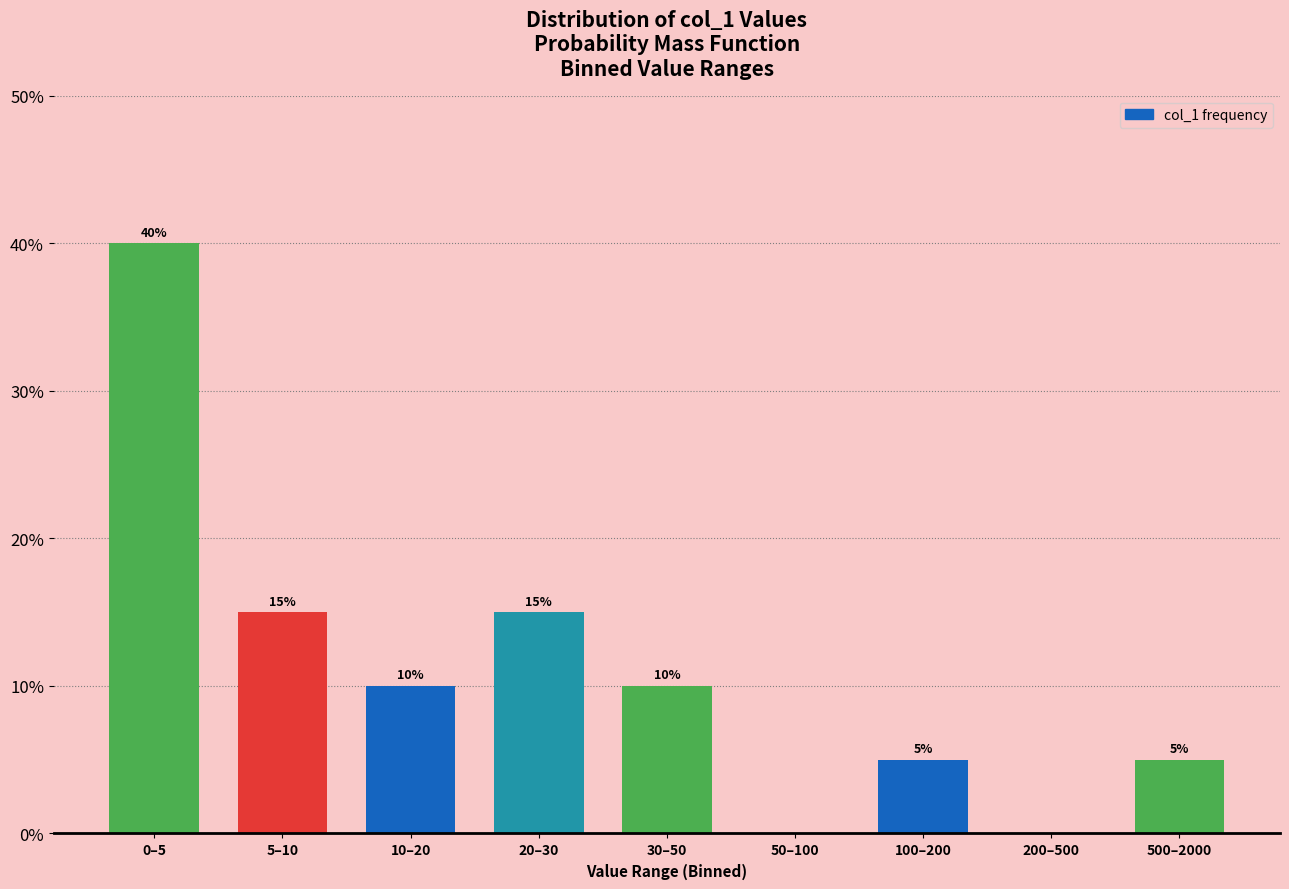

Reading left to right, transcribe all the data shown in this chart.

0–5=40	5–10=15	10–20=10	20–30=15	30–50=10	50–100=0	100–200=5	200–500=0	500–2000=5